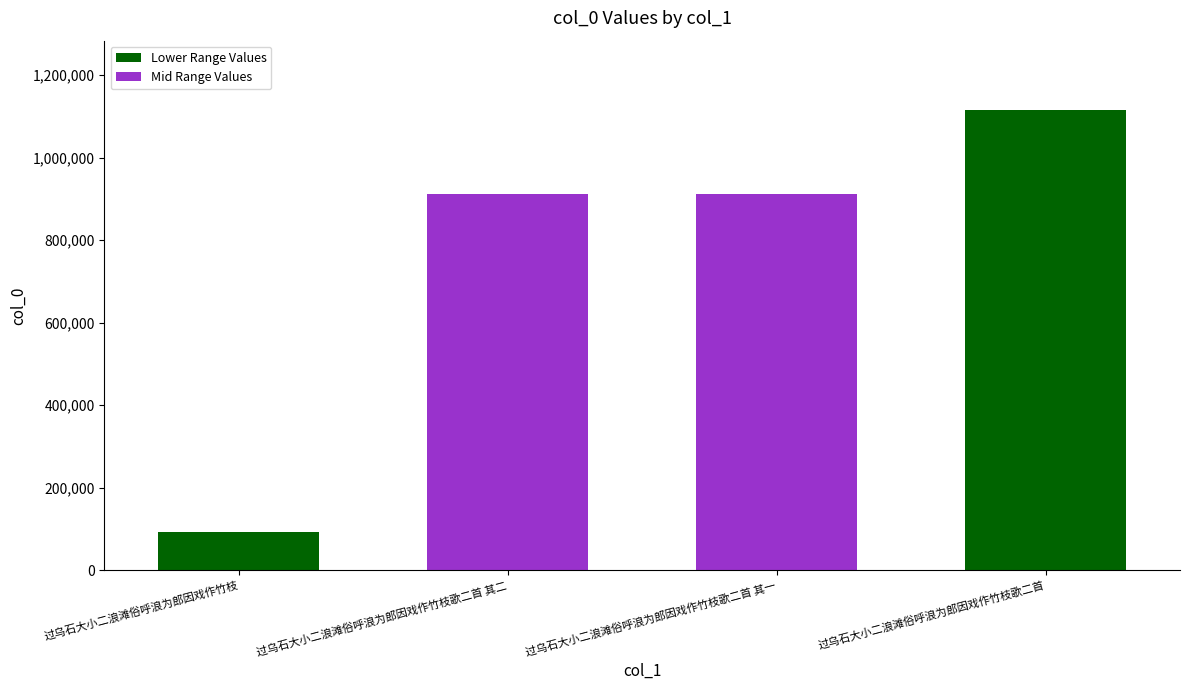

List the labels in order of value, largest first.

过乌石大小二浪滩俗呼浪为郎因戏作竹枝歌二首, 过乌石大小二浪滩俗呼浪为郎因戏作竹枝歌二首 其一, 过乌石大小二浪滩俗呼浪为郎因戏作竹枝歌二首 其二, 过乌石大小二浪滩俗呼浪为郎因戏作竹枝